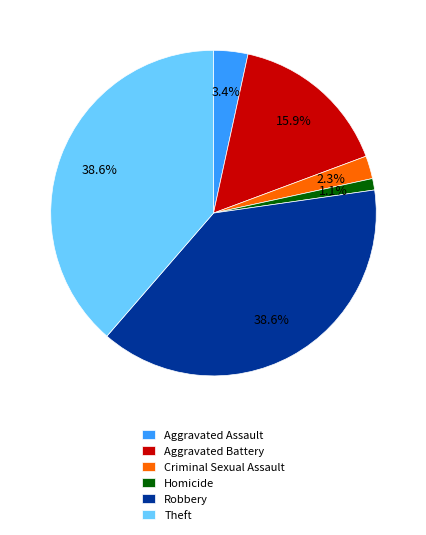

To the nearest percent, what percentage of the pie is Theft?

39%